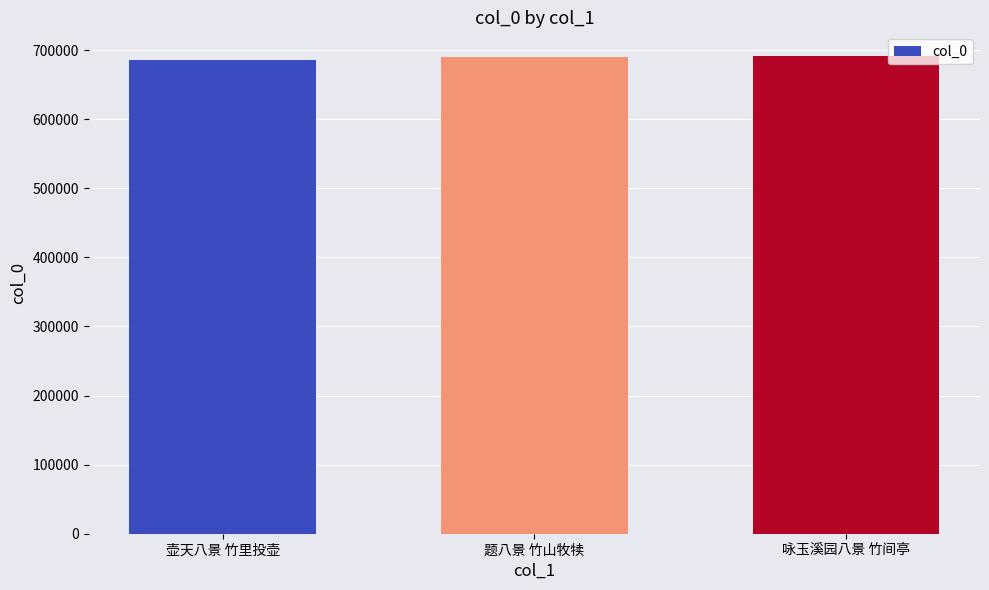

The chart shows a value of 685737 at 壶天八景 竹里投壶. True or false?

True